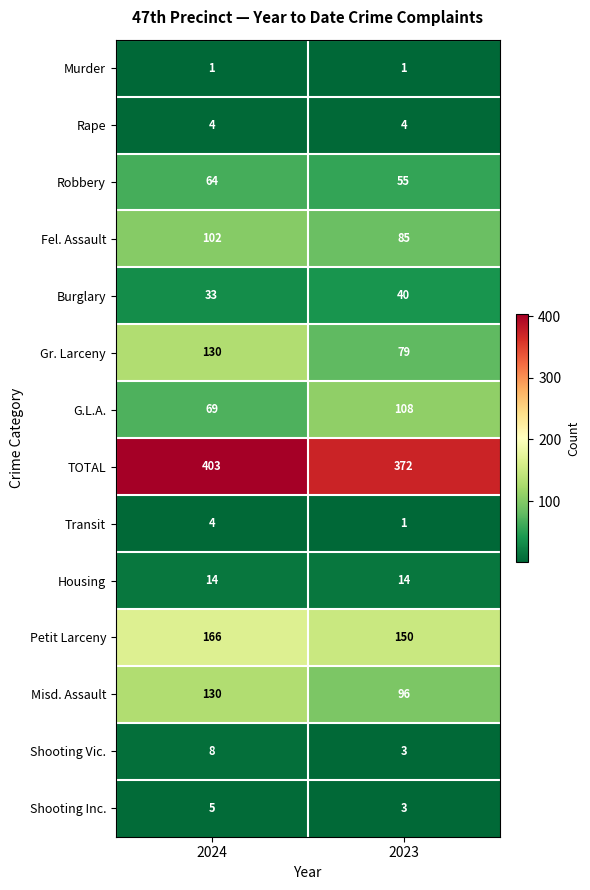

What is the average value of the Misd. Assault series?

113